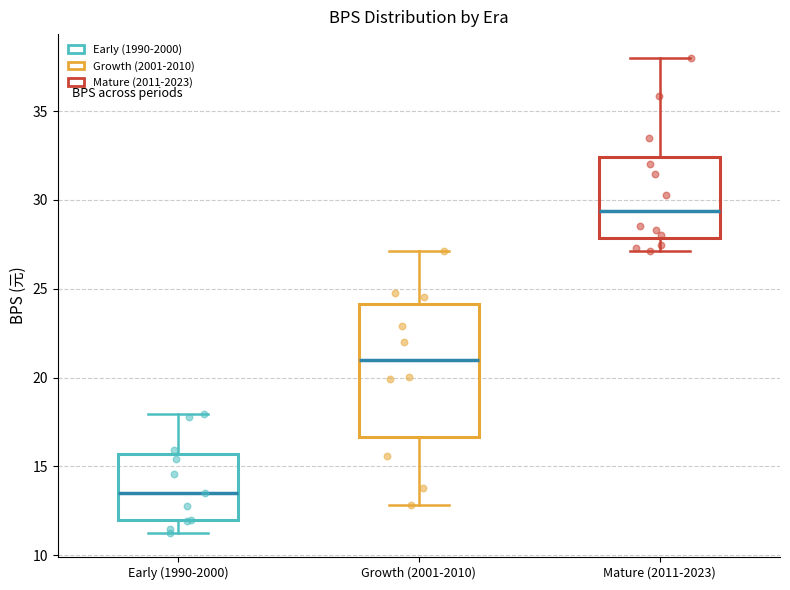

Where is the lower edge of the box for Early (1990-2000) on the y-axis? The values are not printed on the chart, so give them approximately, as read against the axis.

12.0